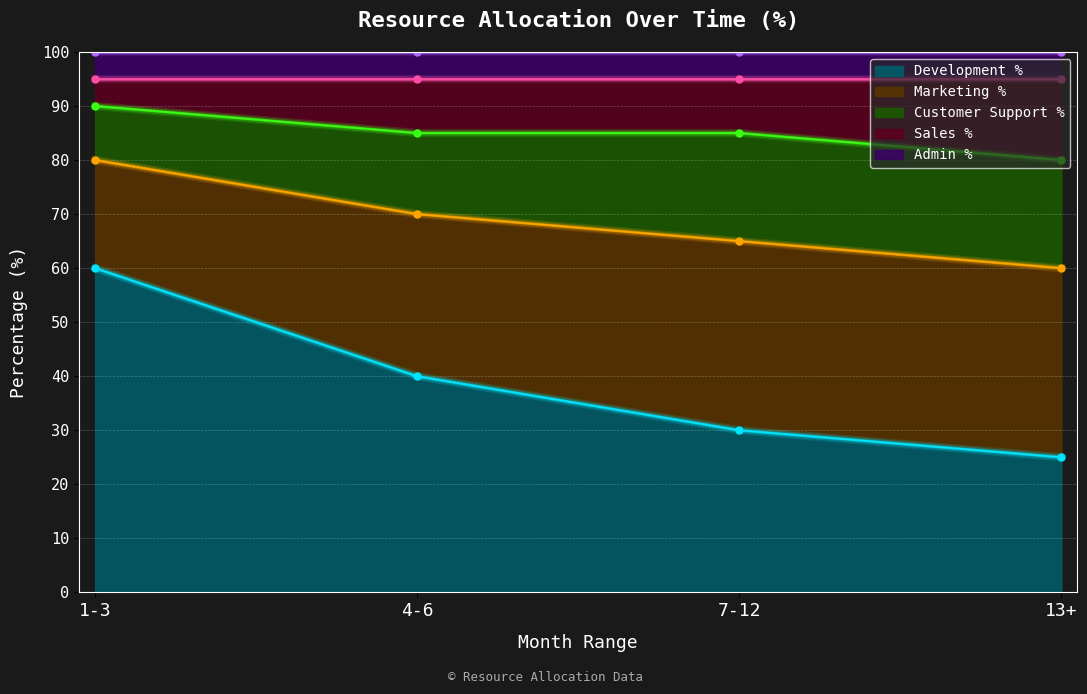

What is the difference between the maximum and second lowest values in the Development % series?

30